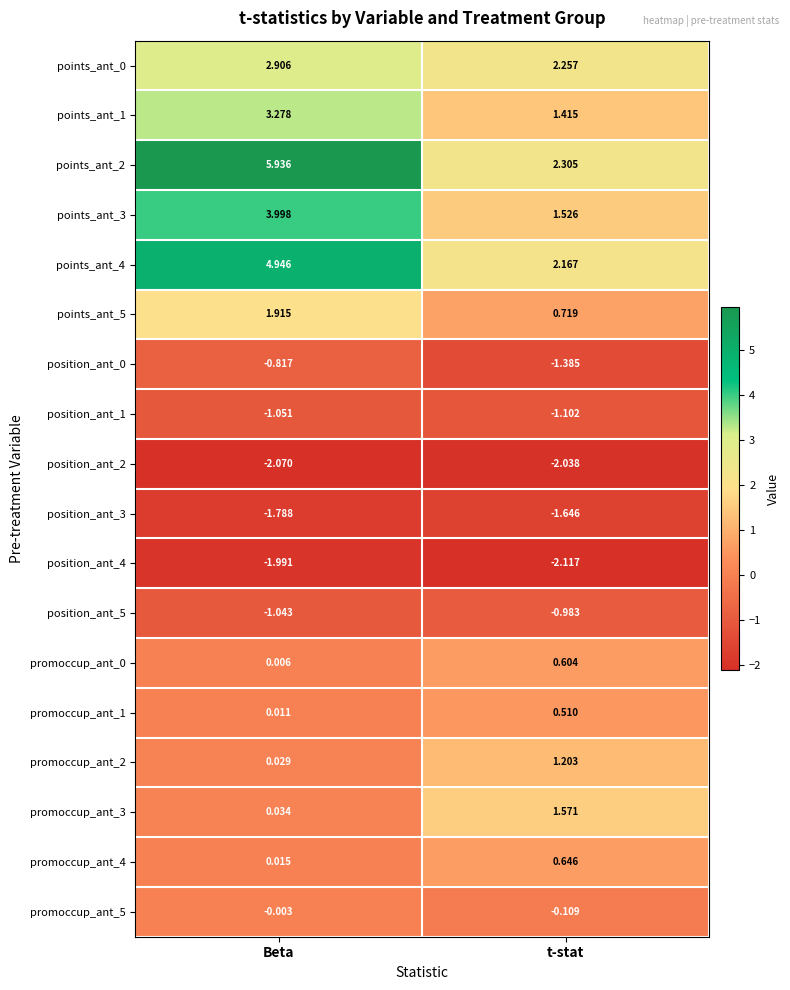

Rank the categories by position_ant_2 value from lowest to highest.

Beta, t-stat